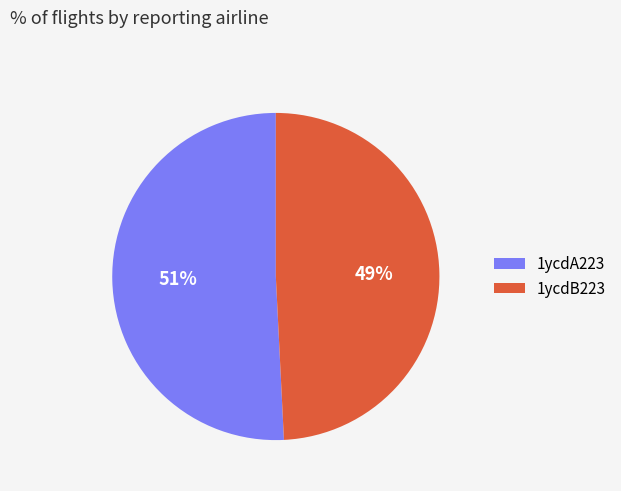

Combined, do 1ycdA223 and 1ycdB223 account for over 50%?

Yes